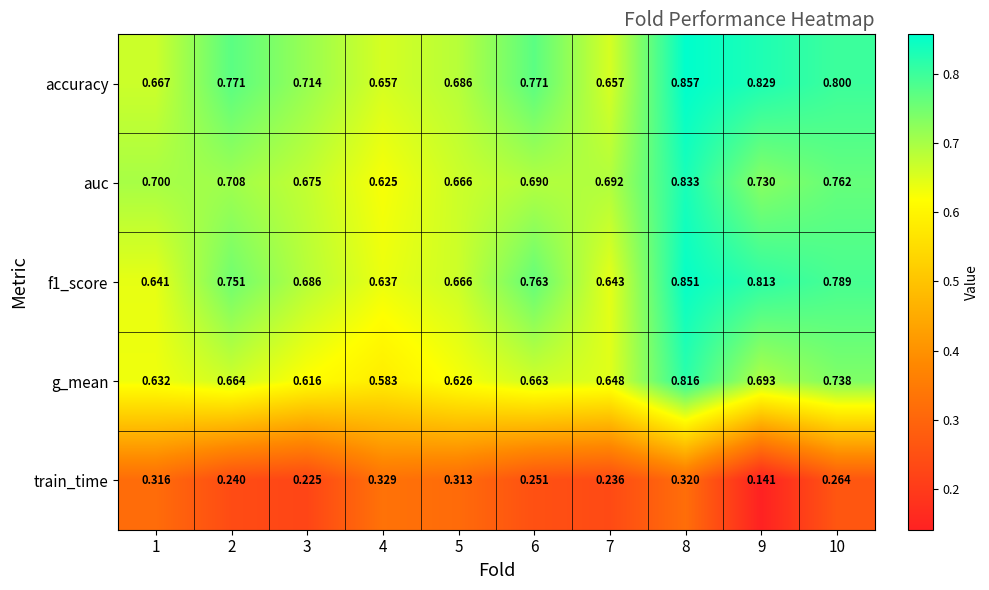

Which series has the largest total across all categories?

accuracy